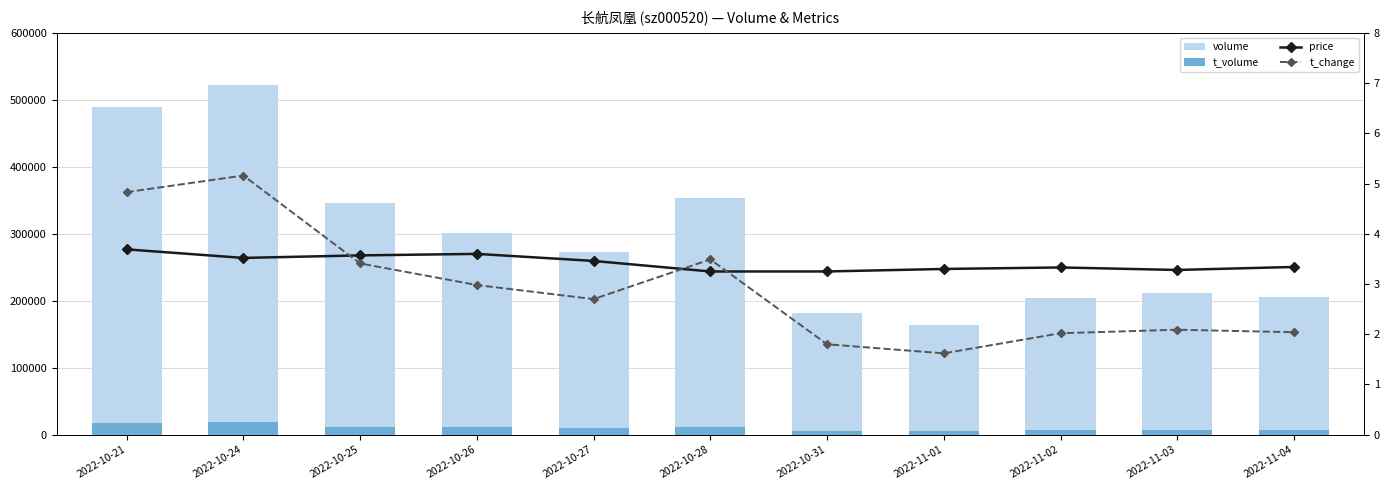

What is the label of the 7th bar from the right?

2022-10-27